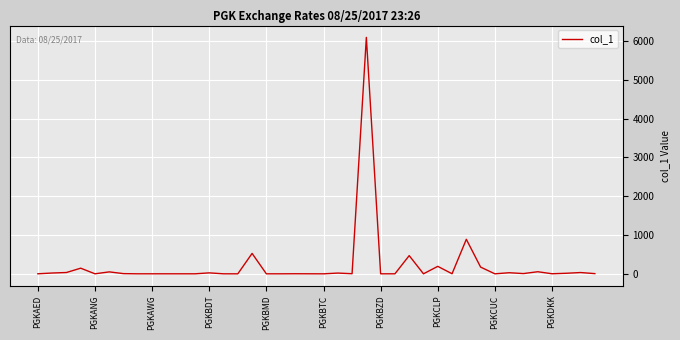

What is the greatest value displayed?

6096.2